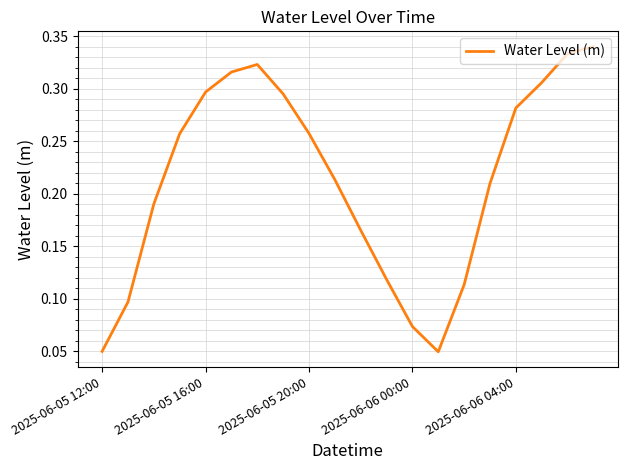

What is the sum of all values?

4.3